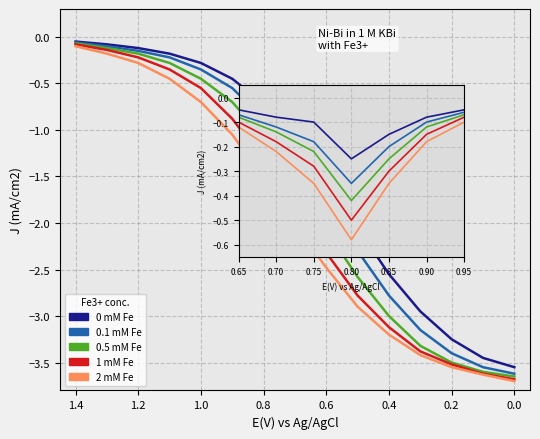

At which label is 2 mM Fe closest to -1?

0.8